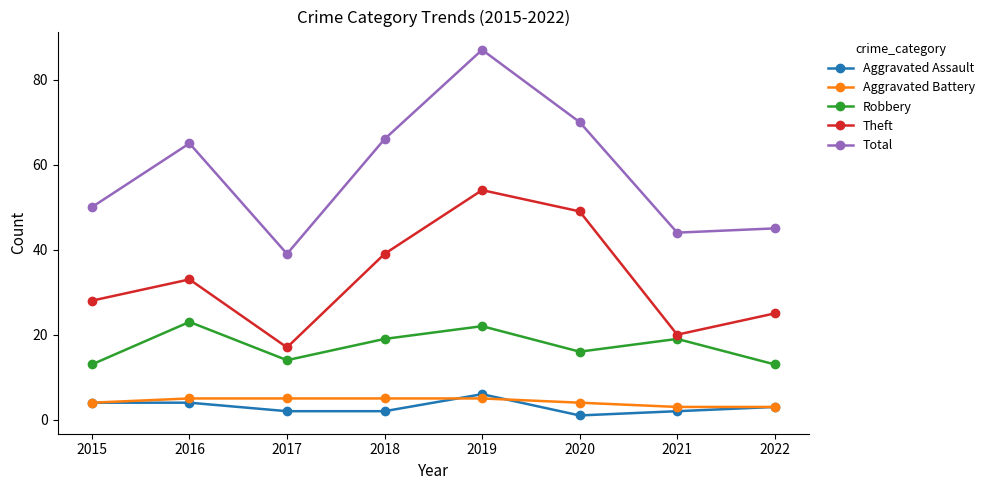

Which series has the widest spread of values?

Total